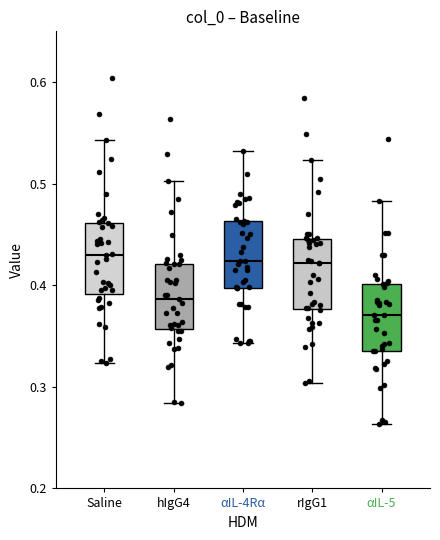

Reading left to right, read every box against the y-axis: the position of its median line, the range the box covers, and the ends of its whiskers. The values are not printed on the chart, so give them approximately, as read against the axis.

Saline: median 0.43, box 0.39 to 0.46, whiskers 0.32 to 0.54
hIgG4: median 0.39, box 0.36 to 0.42, whiskers 0.28 to 0.50
αIL-4Rα: median 0.42, box 0.40 to 0.46, whiskers 0.34 to 0.53
rIgG1: median 0.42, box 0.38 to 0.45, whiskers 0.30 to 0.52
αIL-5: median 0.37, box 0.34 to 0.40, whiskers 0.26 to 0.48